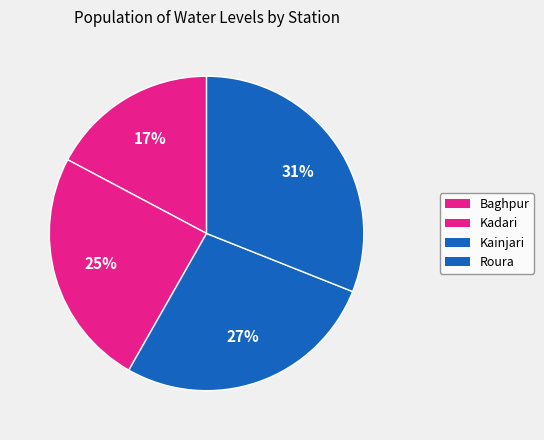

Does Roura represent more than half of the total?

No